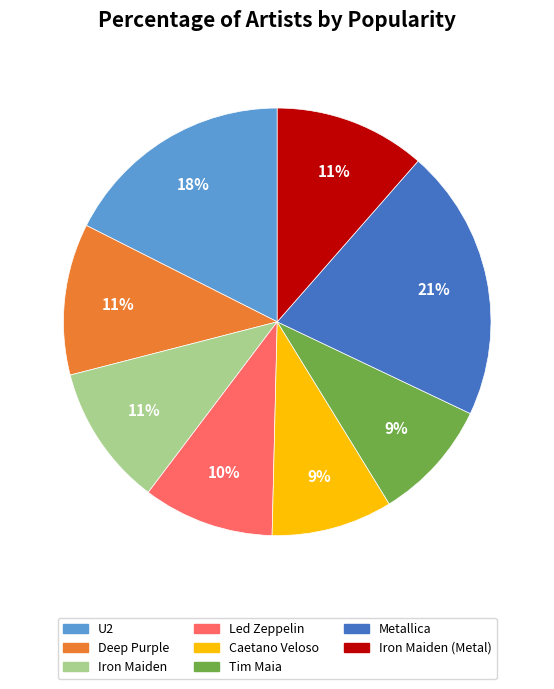

What is the ratio of the value at Led Zeppelin to the value at Deep Purple?

0.9